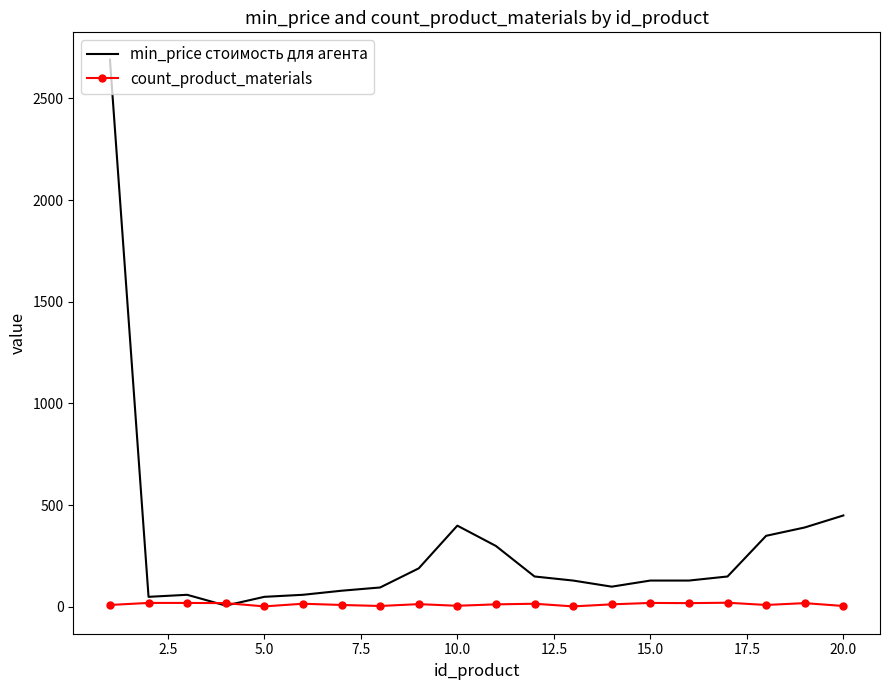

Which series has the widest spread of values?

min_price стоимость для агента